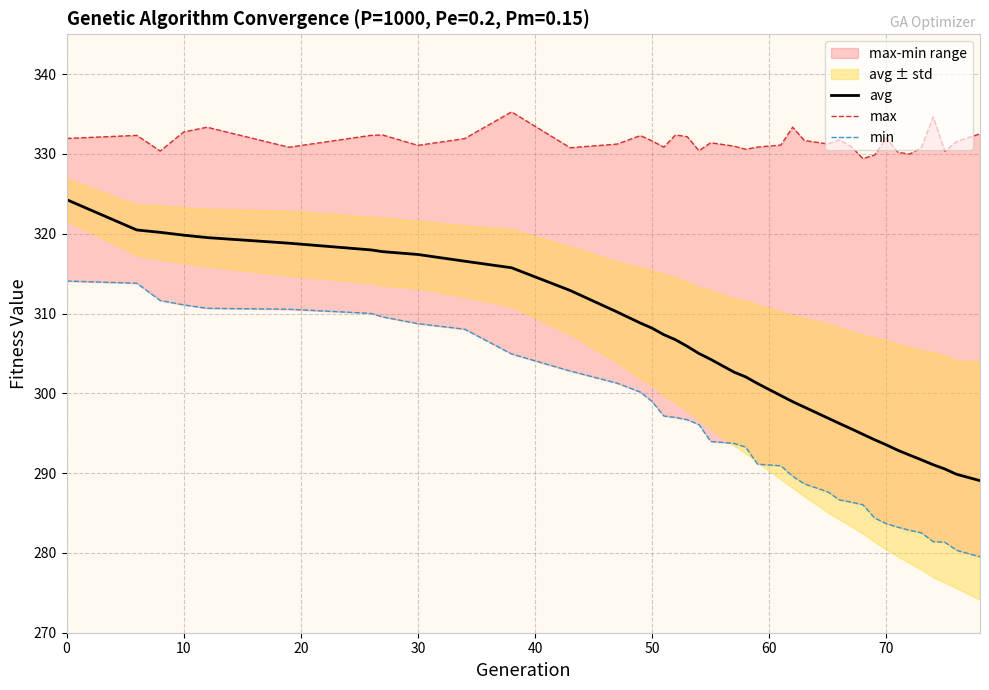

What is the minimum value for avg?

289.1